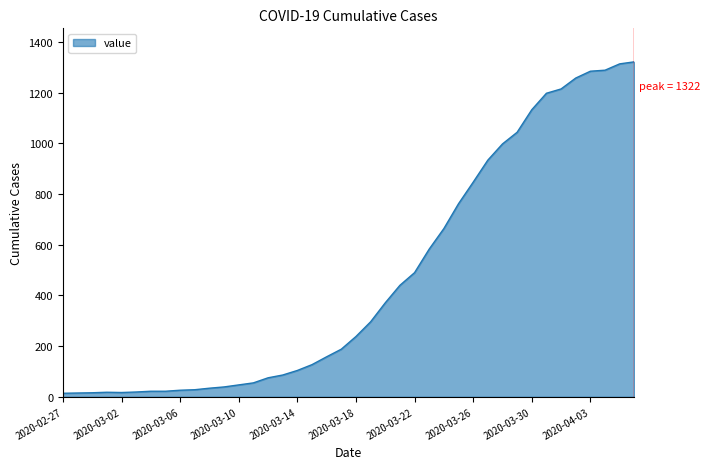

What is the greatest value displayed?

1322